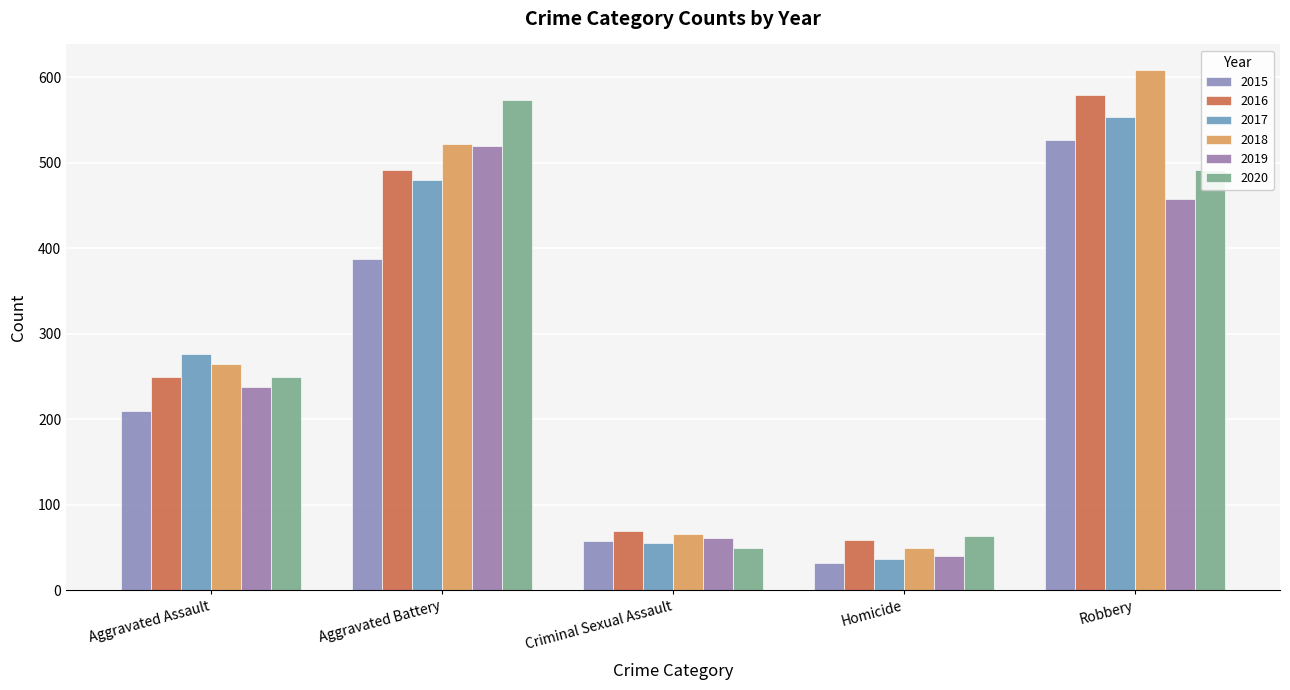

The value of 2017 at Homicide is 23. True or false?

False